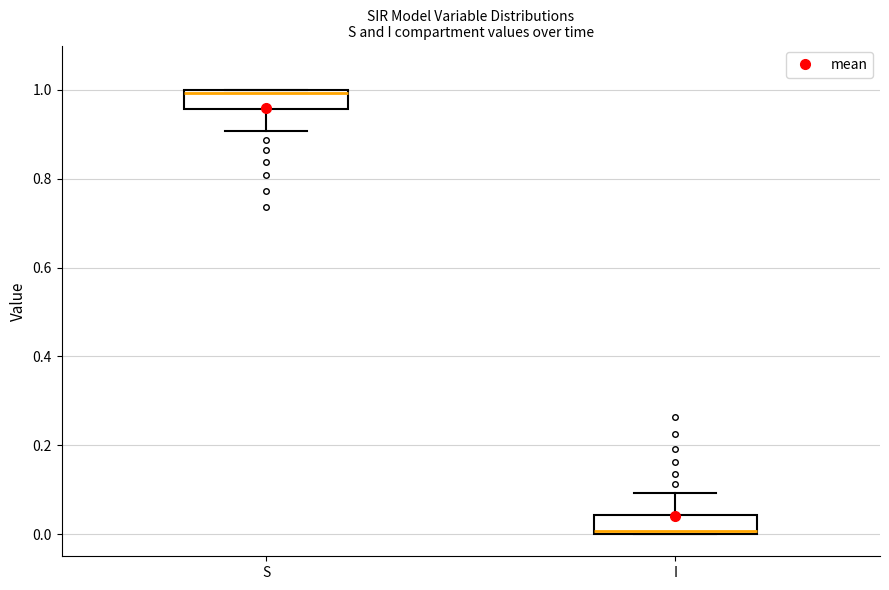

Reading left to right, transcribe this box plot: for each box, give where its median line is, the range the box spans, and where its two whiskers end, as read against the y-axis. The values are not printed on the chart, so give them approximately, as read against the axis.

S: median 1.00, box 0.96 to 1.00, whiskers 0.90 to 1.00
I: median 0.00, box 0.00 to 0.04, whiskers 0.00 to 0.10